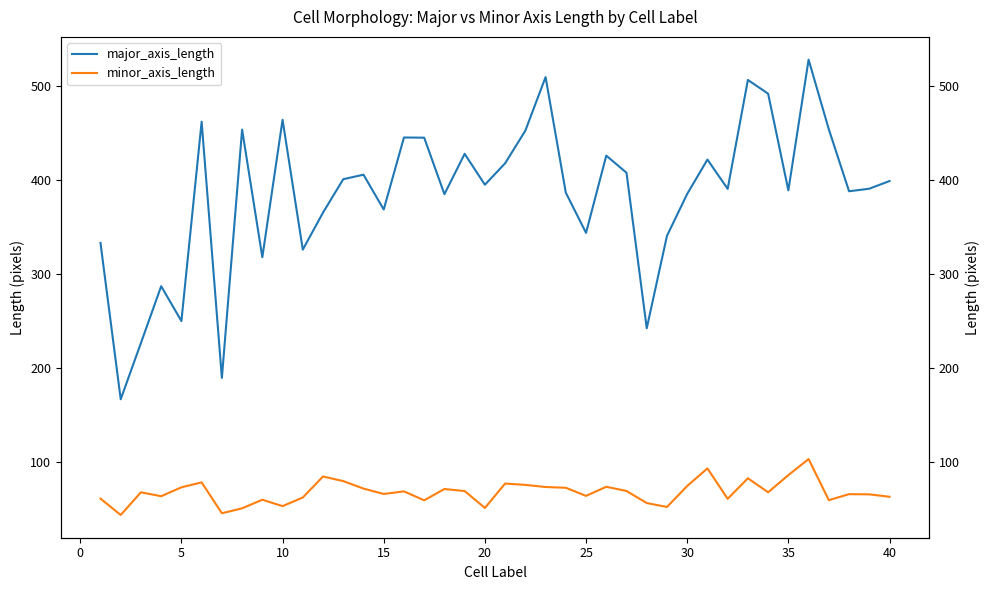

How many values in the major_axis_length series are below 394?

20